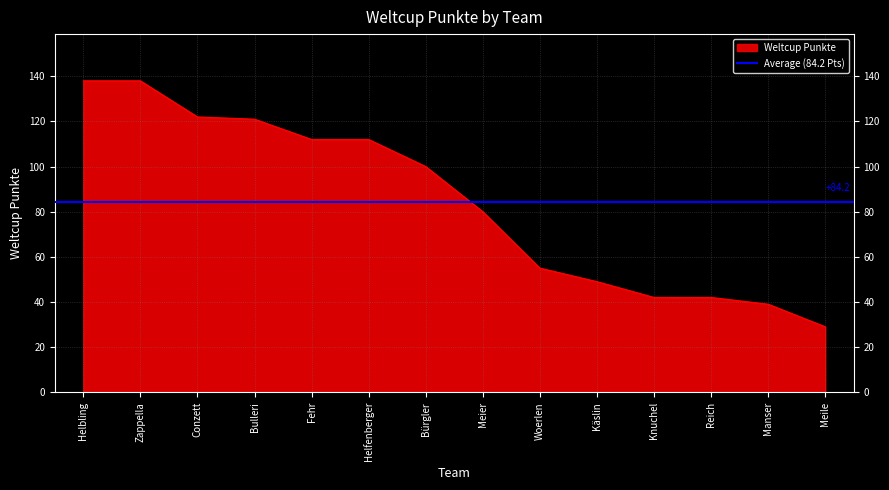

At which category does the chart reach its peak across all series?

Helbling